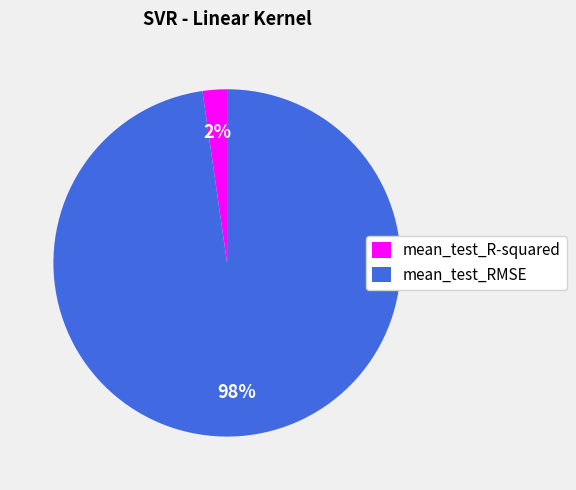

The mean_test_R-squared slice represents 2% of the pie. True or false?

True